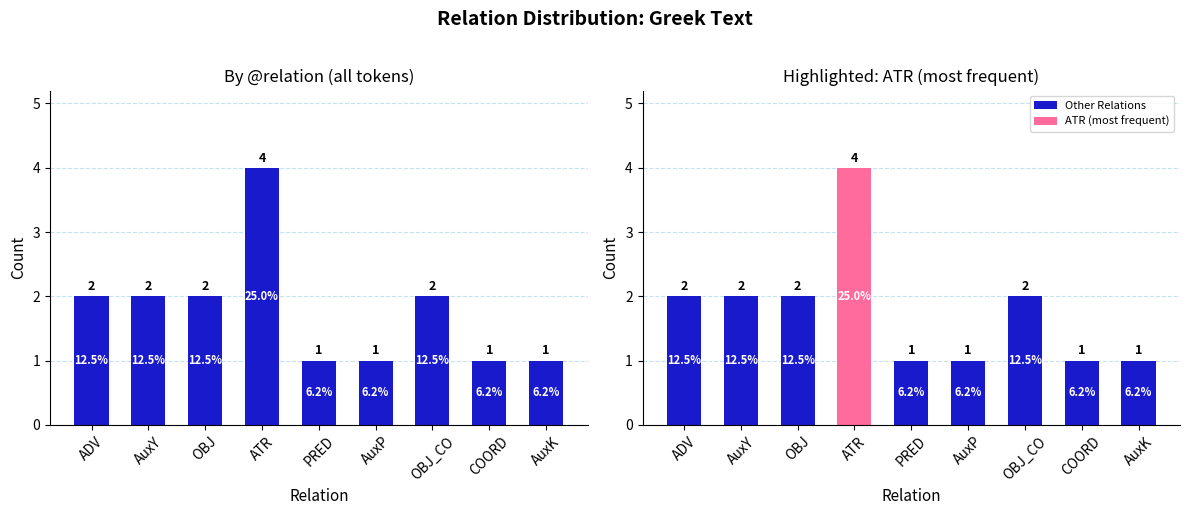

The chart shows a value of 1 at AuxY. True or false?

False